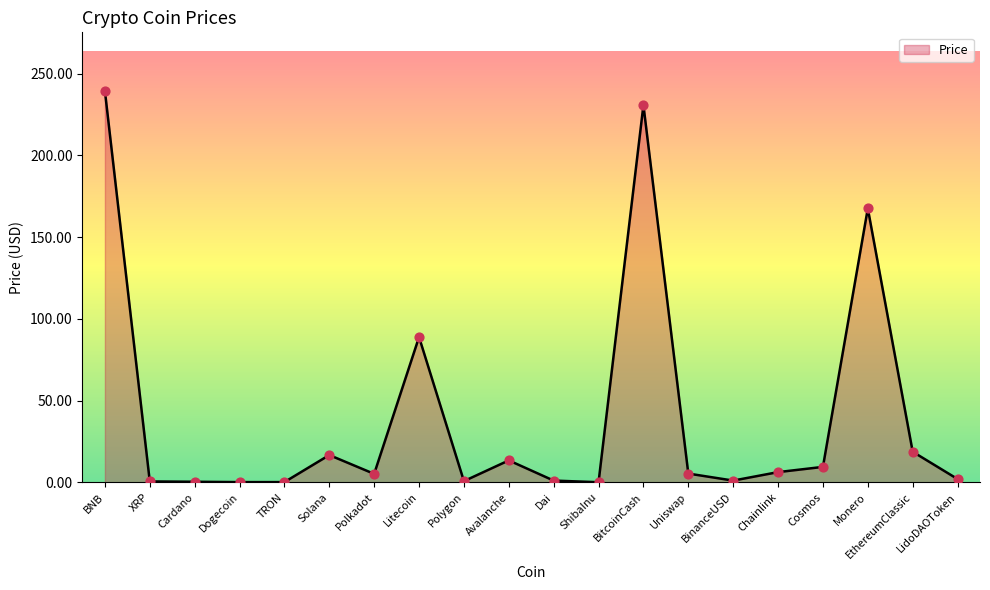

Between TRON and Avalanche, which is larger?

Avalanche